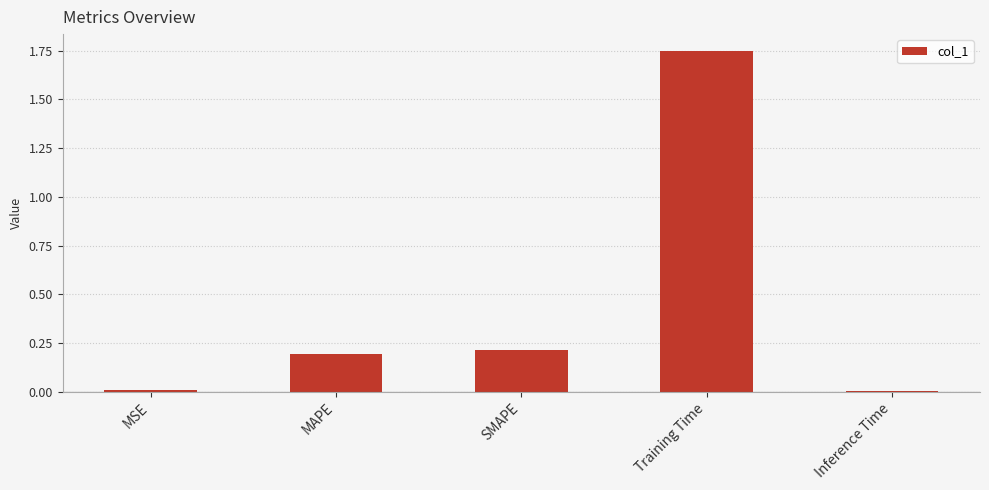

Which category has the highest value across all series?

Training Time